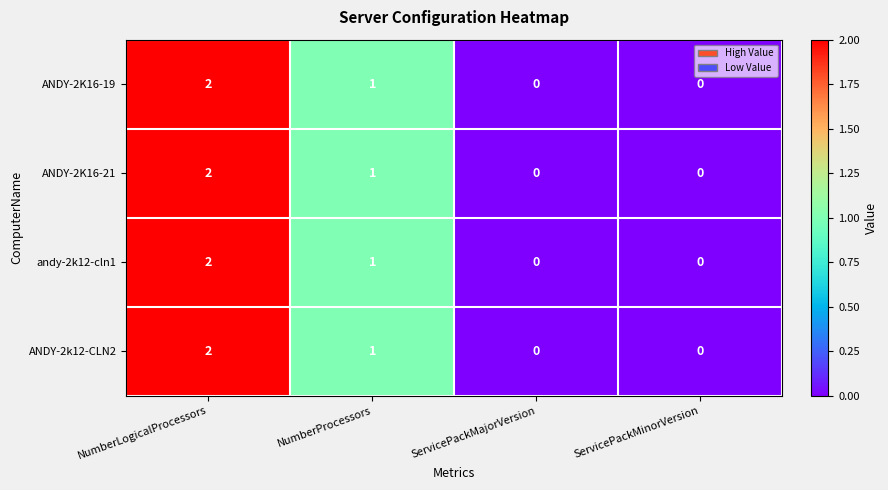

The value of ANDY-2k12-CLN2 at NumberLogicalProcessors is 1. True or false?

False